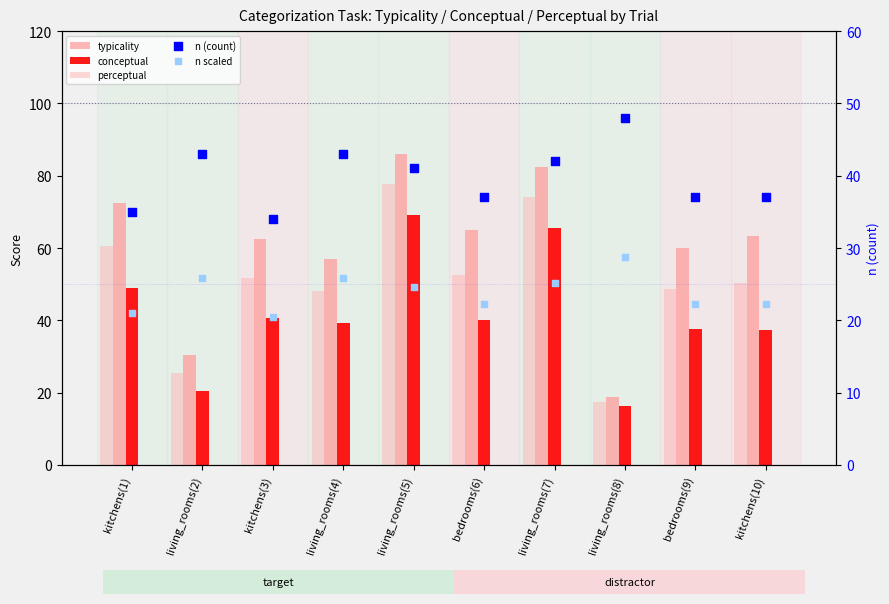

At how many categories does at least one series exceed 35?

10